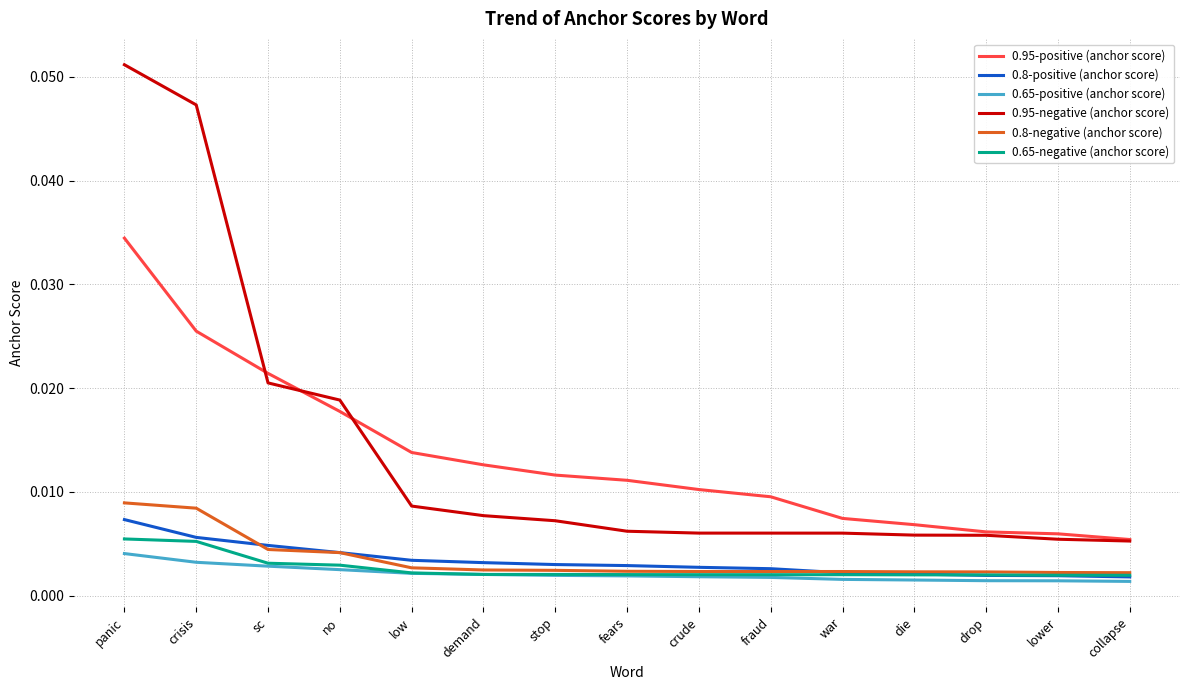

At which category is the sum across all series the highest?

panic